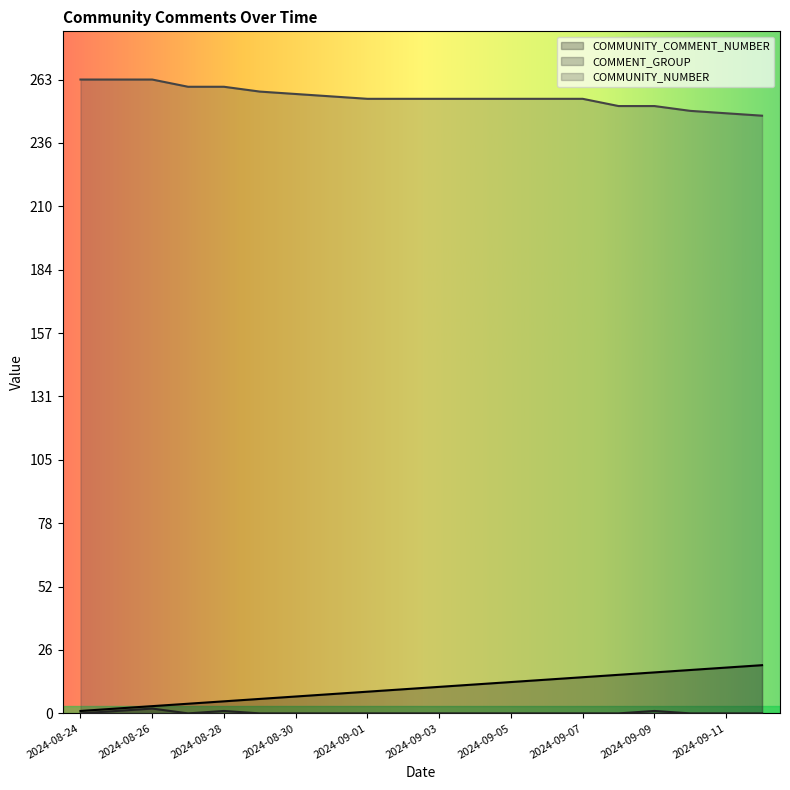

Which label corresponds to the largest value in the chart?

2024-08-24